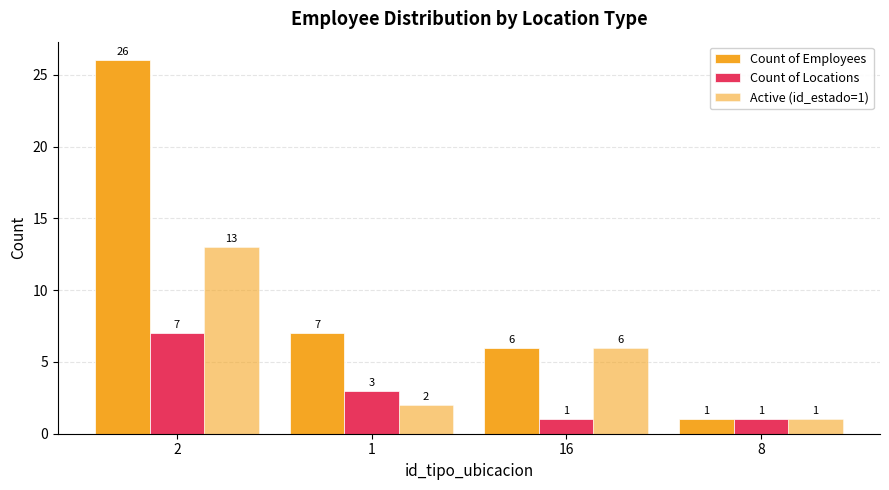

What is the label of the 2nd bar from the left?

1